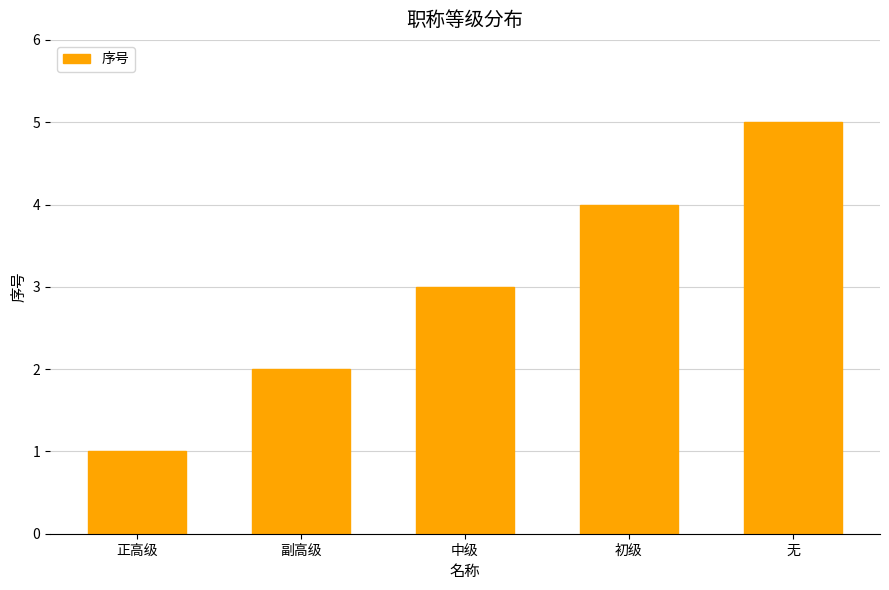

Which category has the lowest value across all series?

正高级